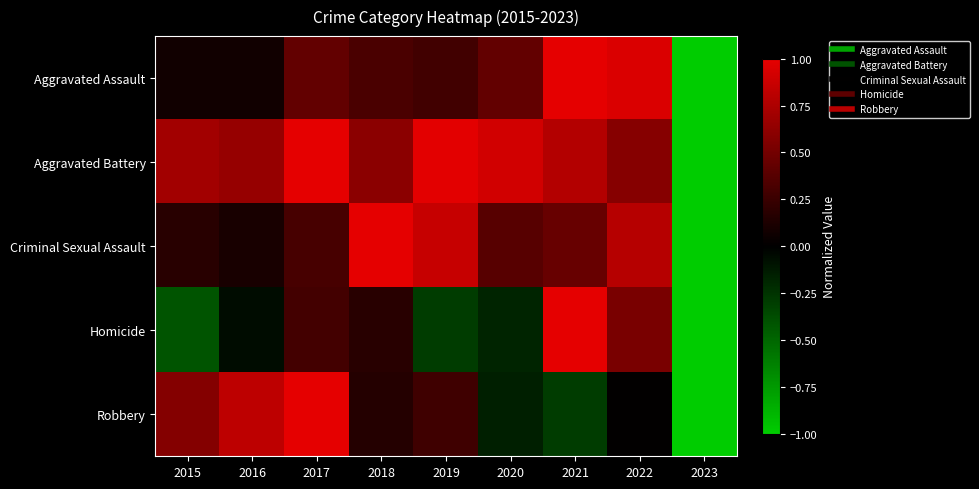

Reading left to right, extract all data points from this chart.

Aggravated Assault: 2015=0.1	2016=0.1	2017=0.4	2018=0.3	2019=0.3	2020=0.4	2021=1.0	2022=0.9	2023=-1.0
Aggravated Battery: 2015=0.7	2016=0.6	2017=1.0	2018=0.6	2019=1.0	2020=0.9	2021=0.8	2022=0.6	2023=-1.0
Criminal Sexual Assault: 2015=0.2	2016=0.1	2017=0.3	2018=1.0	2019=0.9	2020=0.4	2021=0.4	2022=0.8	2023=-1.0
Homicide: 2015=-0.4	2016=-0.1	2017=0.3	2018=0.2	2019=-0.3	2020=-0.2	2021=1.0	2022=0.5	2023=-1.0
Robbery: 2015=0.6	2016=0.8	2017=1.0	2018=0.2	2019=0.3	2020=-0.2	2021=-0.3	2022=0.0	2023=-1.0